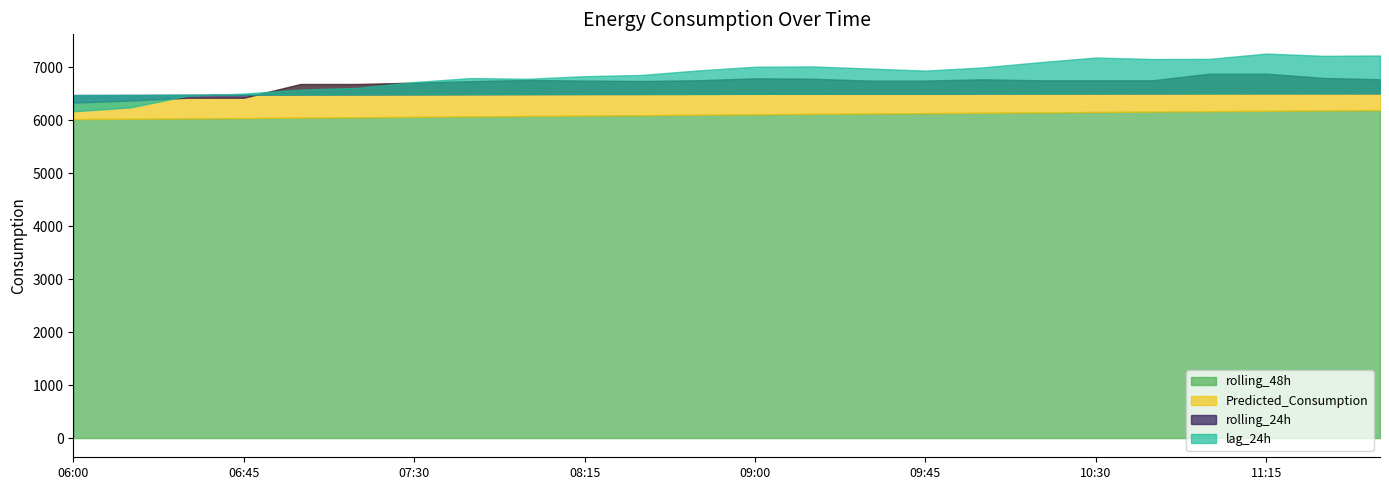

Between 07:45 and 11:45, which is larger?

11:45